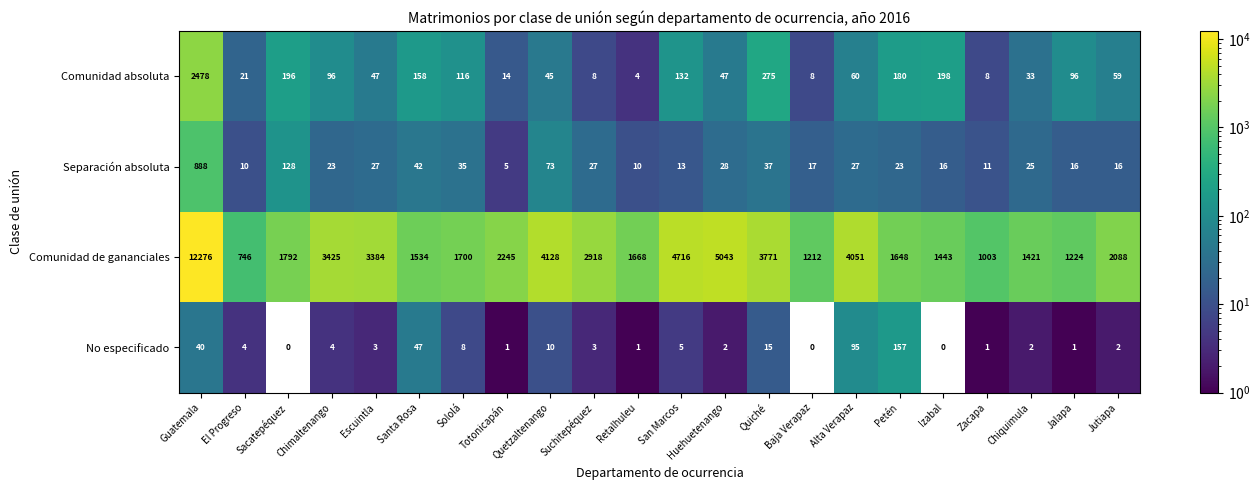

What is the highest value of the Comunidad de gananciales series?

12276